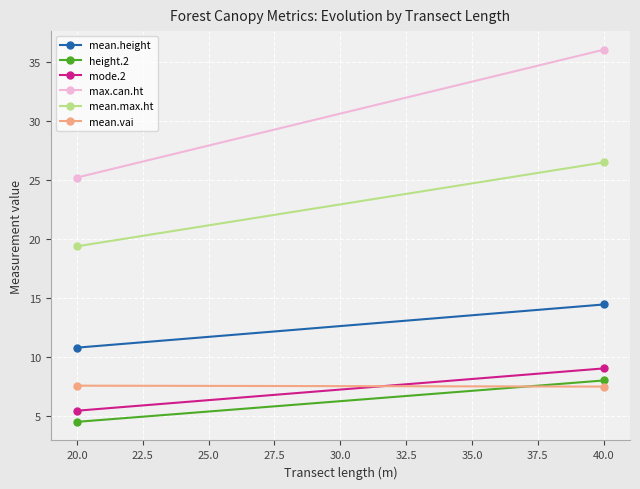

Which series has the widest spread of values?

max.can.ht